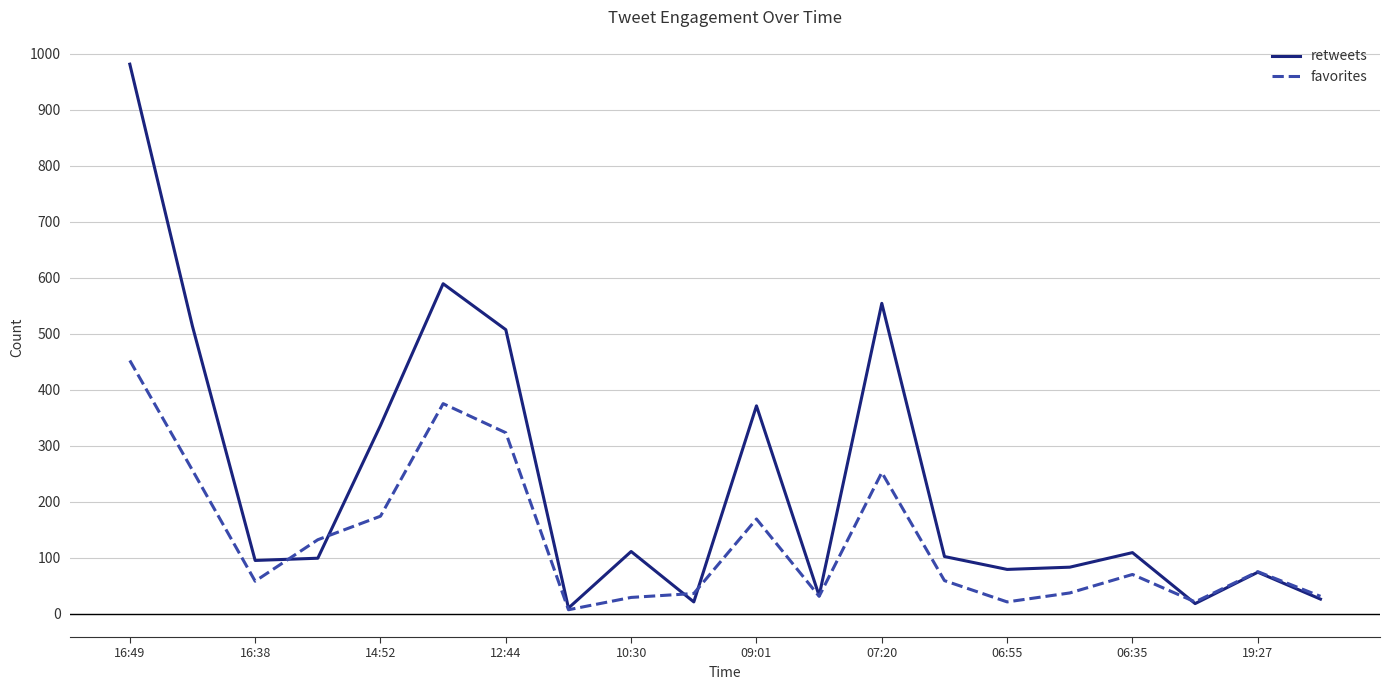

Does the chart display data point markers on the line(s)?

No